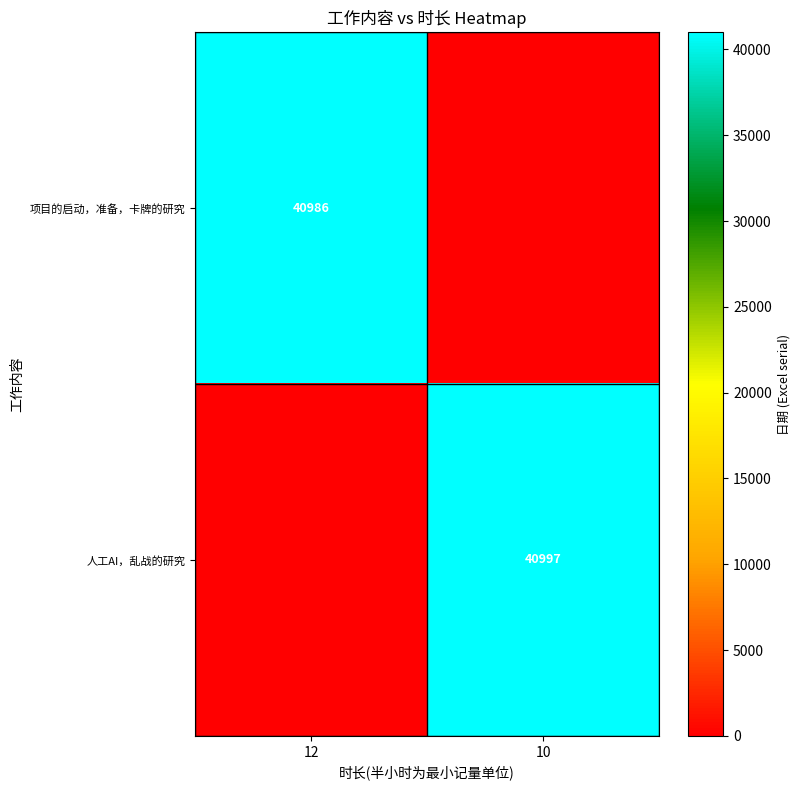

At which label does 人工AI，乱战的研究 reach its peak?

10